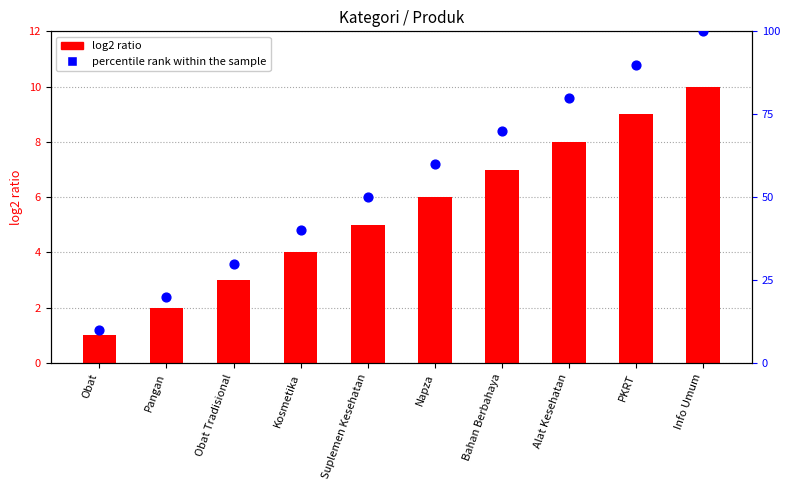

Which series has the largest total across all categories?

percentile rank within the sample